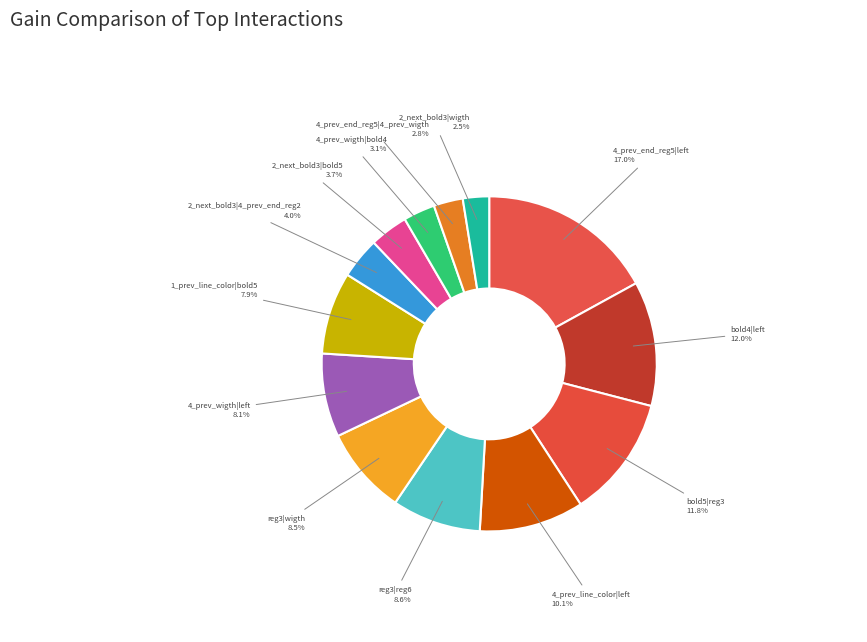

What is the ratio of the value at 1_prev_line_color|bold5 to the value at 4_prev_end_reg5|4_prev_wigth?

2.8